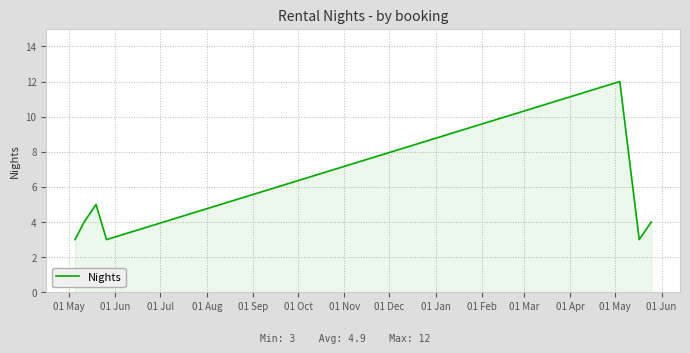

How many values are below 4?

3